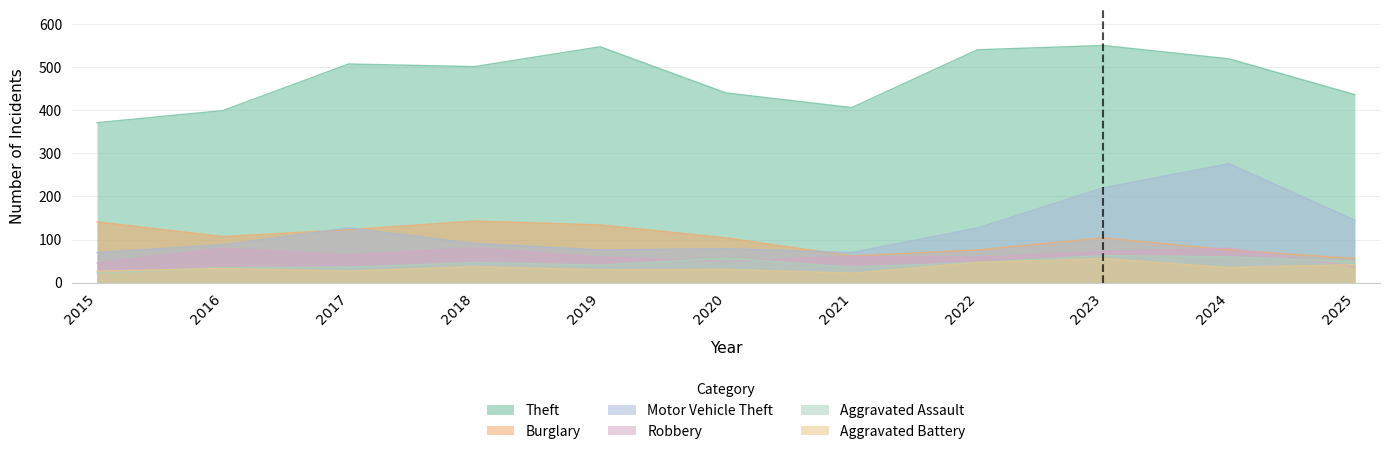

At which label is Robbery closest to 59?

2019